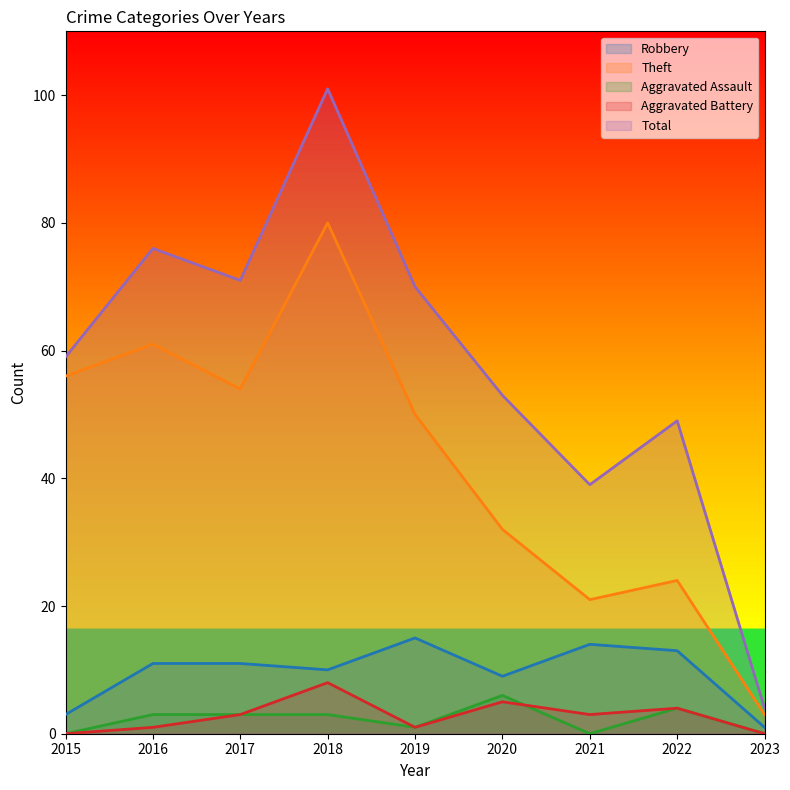

At how many categories does at least one series exceed 30?

8